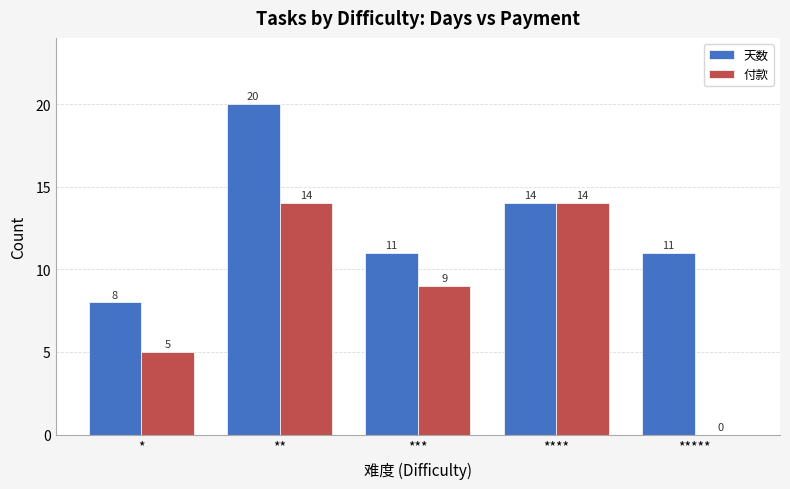

What is the difference between the 天数 values at ***** and ****?

3